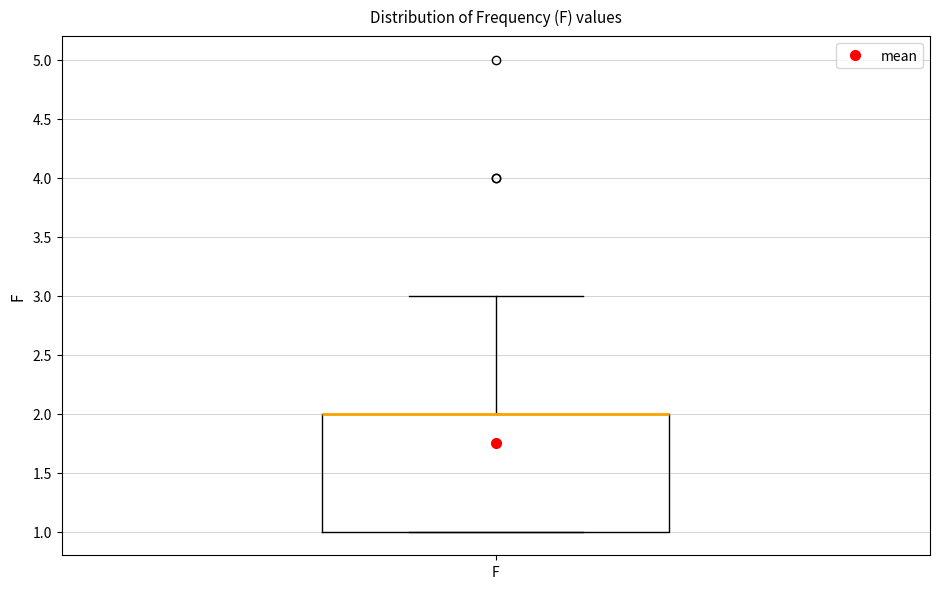

Transcribe this box plot: give where the median line is, the range the box spans, and where the two whiskers end, as read against the y-axis. The values are not printed on the chart, so give them approximately, as read against the axis.

median 2 (drawn on the box's upper edge), box 1 to 2, whiskers 1 to 3